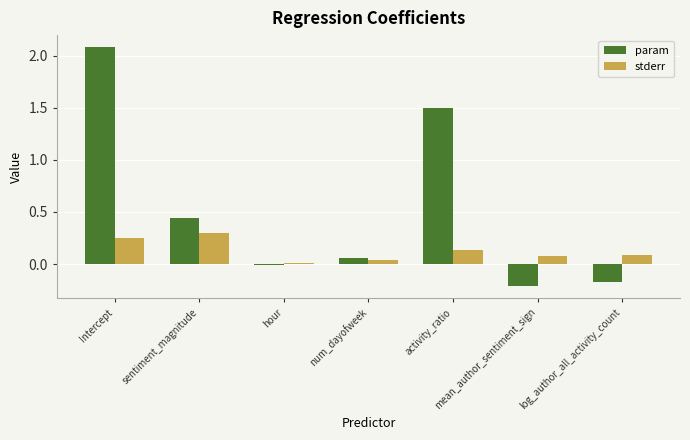

What is the sum of all param values?

3.7